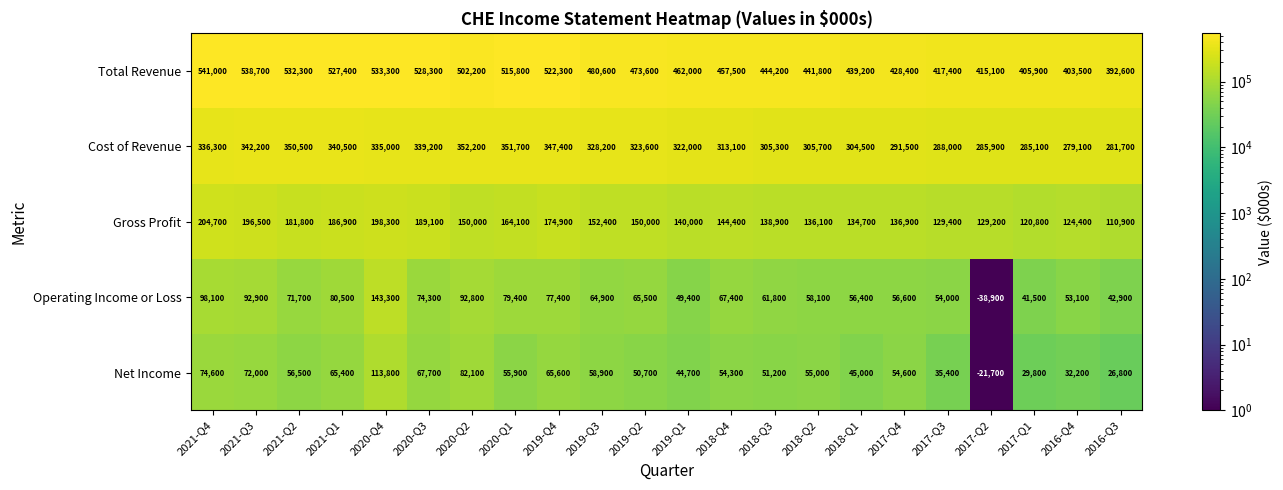

What is the difference between the maximum and minimum values in the Operating Income or Loss series?

182200